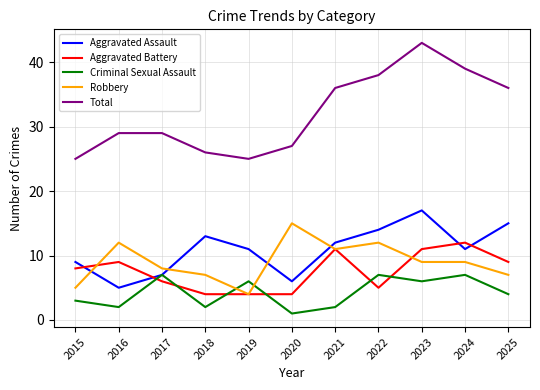

What is the difference between the Robbery values at 2024 and 2018?

2